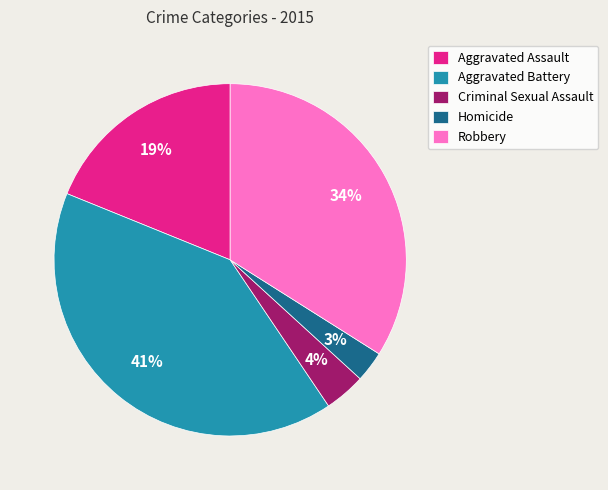

Does Homicide represent more than half of the total?

No